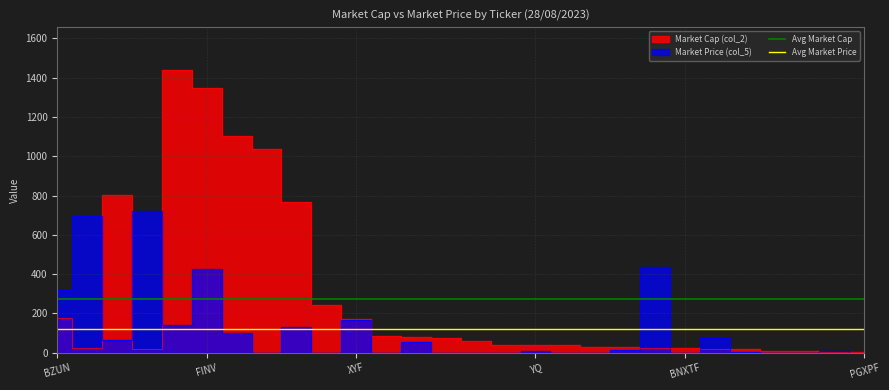

The value of Avg Market Price at 23 is 45.7. True or false?

False